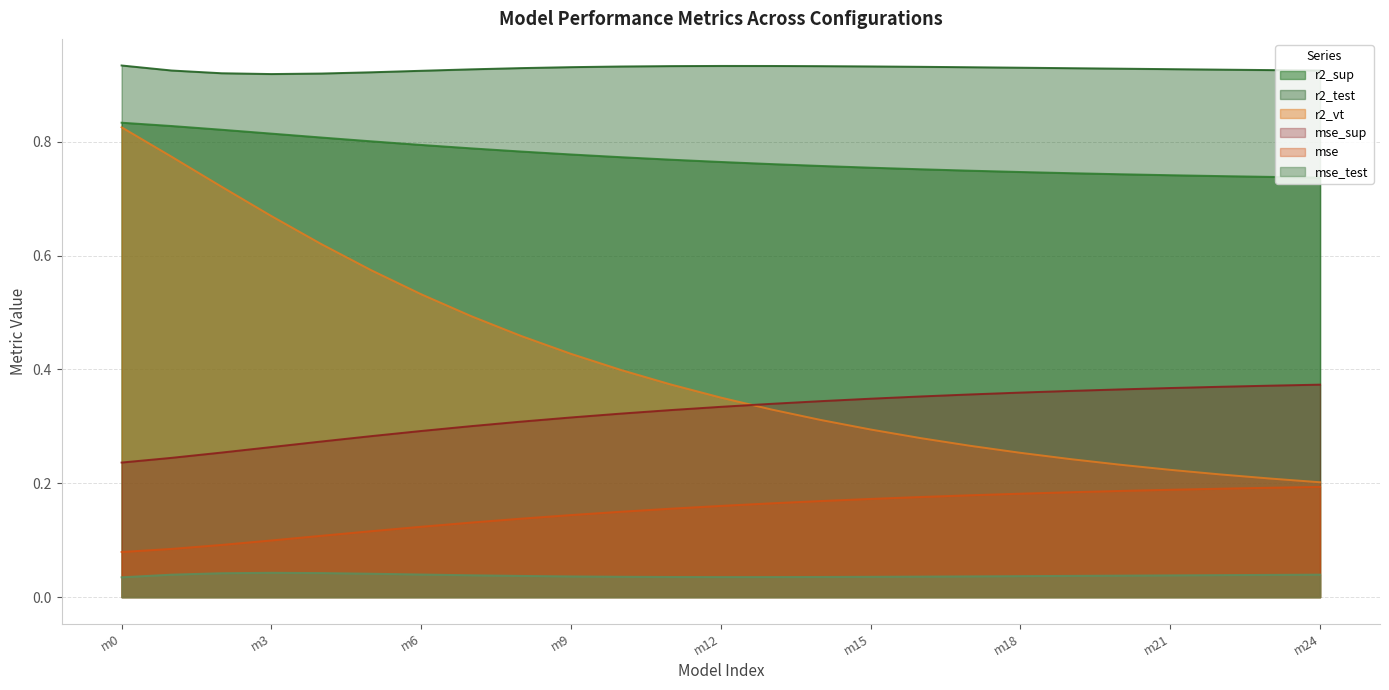

What is the total value across all series at m21?

2.5